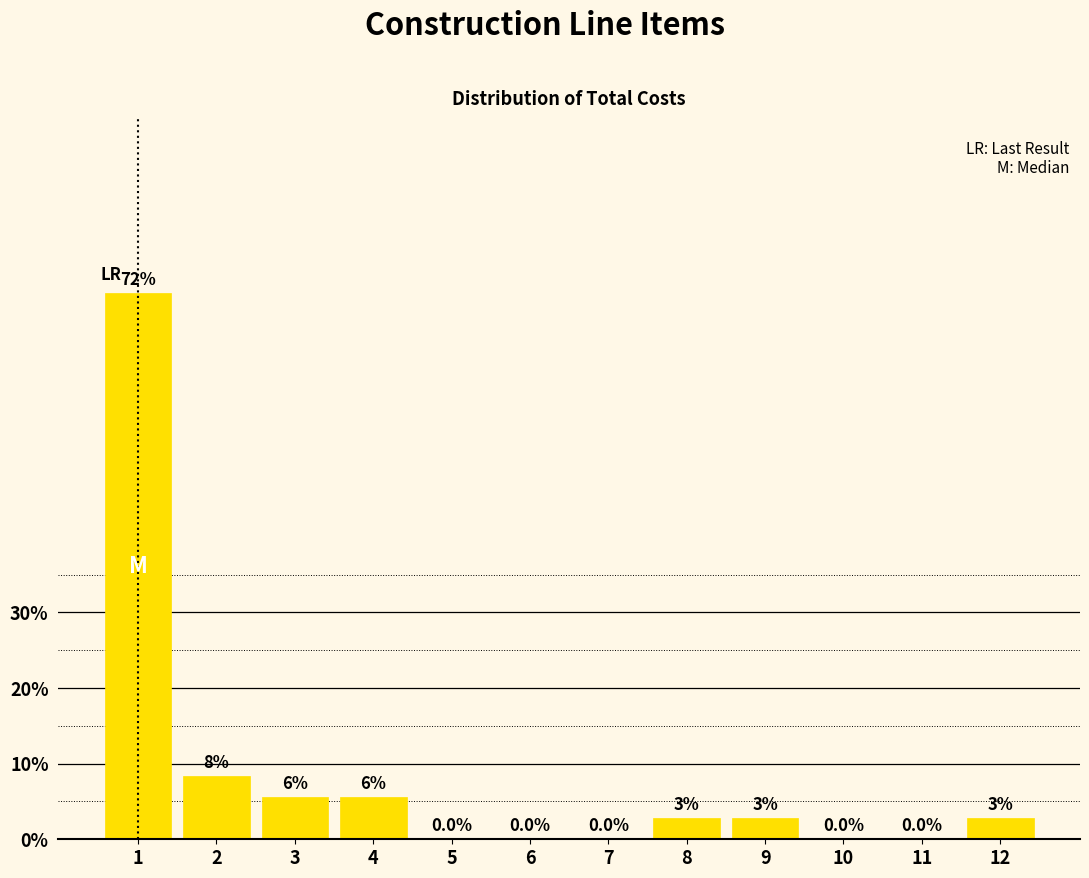

Approximately how many times larger is the value at 8 compared to 3?

0.5